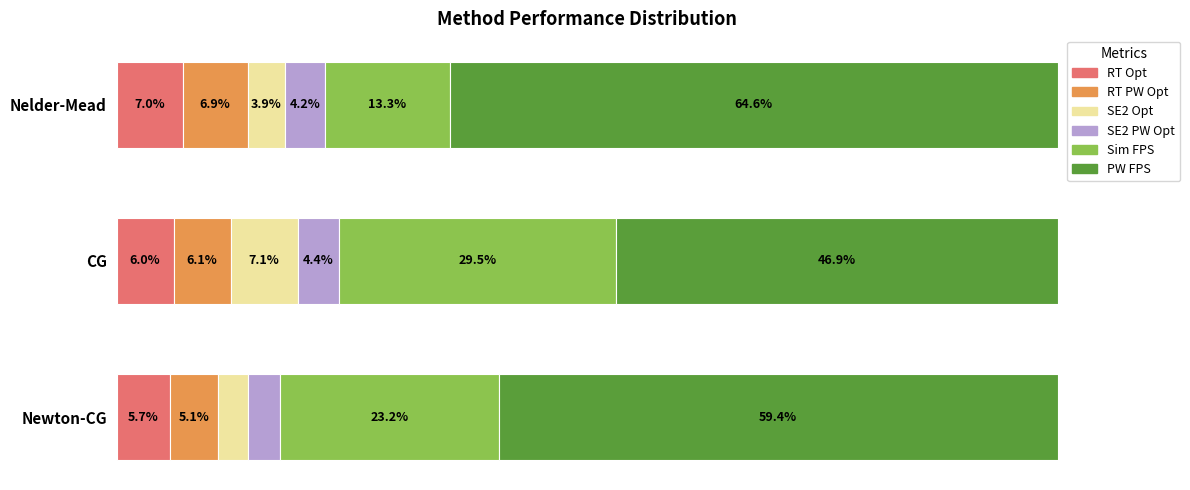

Which category has the highest value in the RT Opt series?

Nelder-Mead